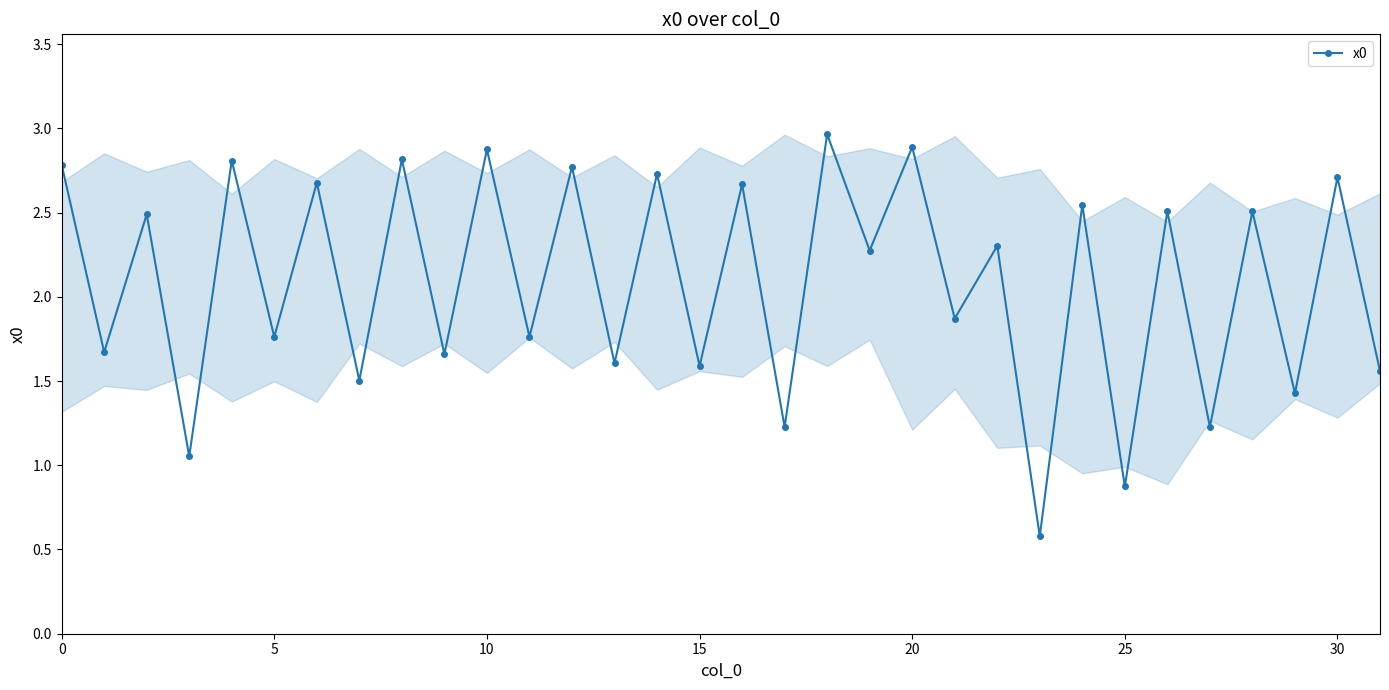

What is the difference between the maximum and second lowest values?

2.1